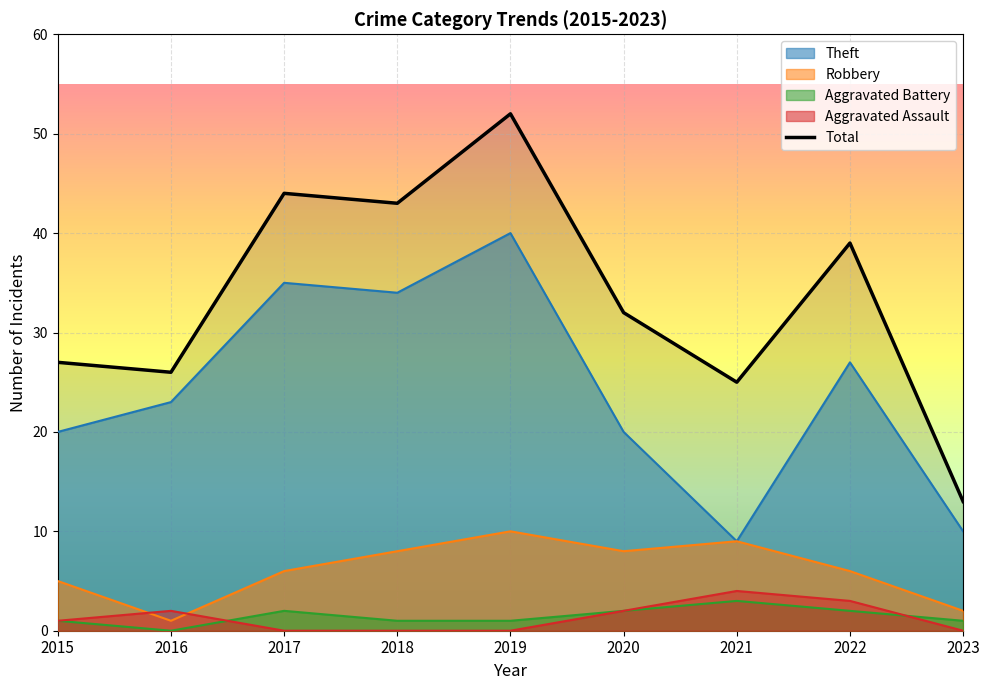

Which category has the highest value across all series?

2019